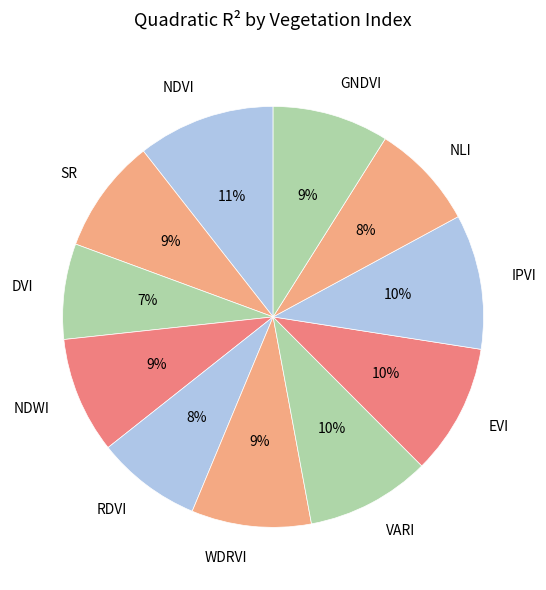

Count the number of slices in the pie.

11